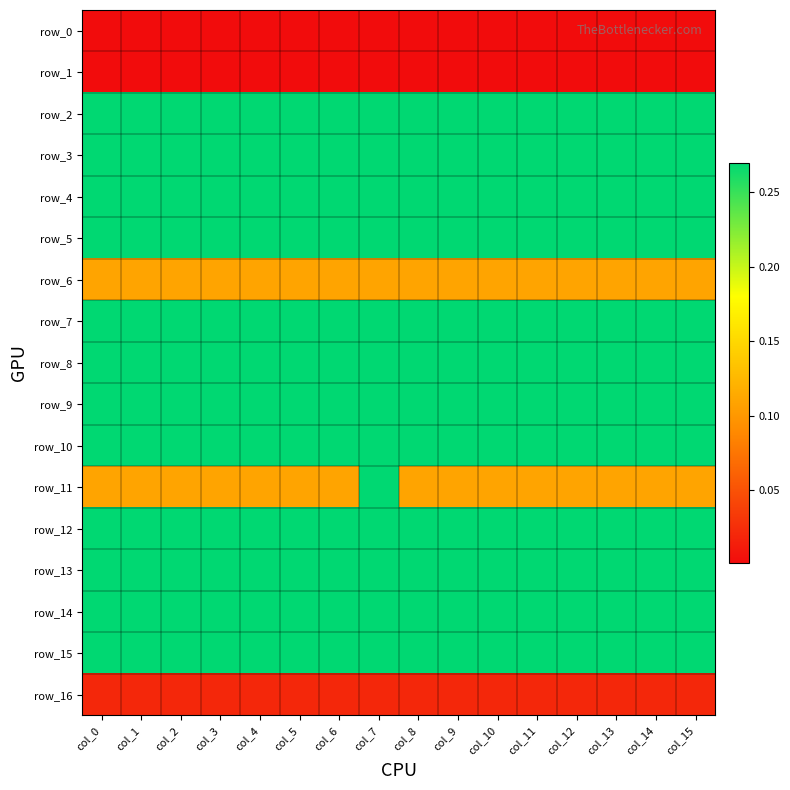

Reading left to right, what are all the values shown in this chart?

row_0: col_0=0.0	col_1=0.0	col_2=0.0	col_3=0.0	col_4=0.0	col_5=0.0	col_6=0.0	col_7=0.0	col_8=0.0	col_9=0.0	col_10=0.0	col_11=0.0	col_12=0.0	col_13=0.0	col_14=0.0	col_15=0.0
row_1: col_0=0.0	col_1=0.0	col_2=0.0	col_3=0.0	col_4=0.0	col_5=0.0	col_6=0.0	col_7=0.0	col_8=0.0	col_9=0.0	col_10=0.0	col_11=0.0	col_12=0.0	col_13=0.0	col_14=0.0	col_15=0.0
row_2: col_0=0.3	col_1=0.3	col_2=0.3	col_3=0.3	col_4=0.3	col_5=0.3	col_6=0.3	col_7=0.3	col_8=0.3	col_9=0.3	col_10=0.3	col_11=0.3	col_12=0.3	col_13=0.3	col_14=0.3	col_15=0.3
row_3: col_0=0.3	col_1=0.3	col_2=0.3	col_3=0.3	col_4=0.3	col_5=0.3	col_6=0.3	col_7=0.3	col_8=0.3	col_9=0.3	col_10=0.3	col_11=0.3	col_12=0.3	col_13=0.3	col_14=0.3	col_15=0.3
row_4: col_0=0.3	col_1=0.3	col_2=0.3	col_3=0.3	col_4=0.3	col_5=0.3	col_6=0.3	col_7=0.3	col_8=0.3	col_9=0.3	col_10=0.3	col_11=0.3	col_12=0.3	col_13=0.3	col_14=0.3	col_15=0.3
row_5: col_0=0.3	col_1=0.3	col_2=0.3	col_3=0.3	col_4=0.3	col_5=0.3	col_6=0.3	col_7=0.3	col_8=0.3	col_9=0.3	col_10=0.3	col_11=0.3	col_12=0.3	col_13=0.3	col_14=0.3	col_15=0.3
row_6: col_0=0.1	col_1=0.1	col_2=0.1	col_3=0.1	col_4=0.1	col_5=0.1	col_6=0.1	col_7=0.1	col_8=0.1	col_9=0.1	col_10=0.1	col_11=0.1	col_12=0.1	col_13=0.1	col_14=0.1	col_15=0.1
row_7: col_0=0.3	col_1=0.3	col_2=0.3	col_3=0.3	col_4=0.3	col_5=0.3	col_6=0.3	col_7=0.3	col_8=0.3	col_9=0.3	col_10=0.3	col_11=0.3	col_12=0.3	col_13=0.3	col_14=0.3	col_15=0.3
row_8: col_0=0.3	col_1=0.3	col_2=0.3	col_3=0.3	col_4=0.3	col_5=0.3	col_6=0.3	col_7=0.3	col_8=0.3	col_9=0.3	col_10=0.3	col_11=0.3	col_12=0.3	col_13=0.3	col_14=0.3	col_15=0.3
row_9: col_0=0.3	col_1=0.3	col_2=0.3	col_3=0.3	col_4=0.3	col_5=0.3	col_6=0.3	col_7=0.3	col_8=0.3	col_9=0.3	col_10=0.3	col_11=0.3	col_12=0.3	col_13=0.3	col_14=0.3	col_15=0.3
row_10: col_0=0.3	col_1=0.3	col_2=0.3	col_3=0.3	col_4=0.3	col_5=0.3	col_6=0.3	col_7=0.3	col_8=0.3	col_9=0.3	col_10=0.3	col_11=0.3	col_12=0.3	col_13=0.3	col_14=0.3	col_15=0.3
row_11: col_0=0.1	col_1=0.1	col_2=0.1	col_3=0.1	col_4=0.1	col_5=0.1	col_6=0.1	col_7=0.3	col_8=0.1	col_9=0.1	col_10=0.1	col_11=0.1	col_12=0.1	col_13=0.1	col_14=0.1	col_15=0.1
row_12: col_0=0.3	col_1=0.3	col_2=0.3	col_3=0.3	col_4=0.3	col_5=0.3	col_6=0.3	col_7=0.3	col_8=0.3	col_9=0.3	col_10=0.3	col_11=0.3	col_12=0.3	col_13=0.3	col_14=0.3	col_15=0.3
row_13: col_0=0.3	col_1=0.3	col_2=0.3	col_3=0.3	col_4=0.3	col_5=0.3	col_6=0.3	col_7=0.3	col_8=0.3	col_9=0.3	col_10=0.3	col_11=0.3	col_12=0.3	col_13=0.3	col_14=0.3	col_15=0.3
row_14: col_0=0.3	col_1=0.3	col_2=0.3	col_3=0.3	col_4=0.3	col_5=0.3	col_6=0.3	col_7=0.3	col_8=0.3	col_9=0.3	col_10=0.3	col_11=0.3	col_12=0.3	col_13=0.3	col_14=0.3	col_15=0.3
row_15: col_0=0.3	col_1=0.3	col_2=0.3	col_3=0.3	col_4=0.3	col_5=0.3	col_6=0.3	col_7=0.3	col_8=0.3	col_9=0.3	col_10=0.3	col_11=0.3	col_12=0.3	col_13=0.3	col_14=0.3	col_15=0.3
row_16: col_0=0.0	col_1=0.0	col_2=0.0	col_3=0.0	col_4=0.0	col_5=0.0	col_6=0.0	col_7=0.0	col_8=0.0	col_9=0.0	col_10=0.0	col_11=0.0	col_12=0.0	col_13=0.0	col_14=0.0	col_15=0.0